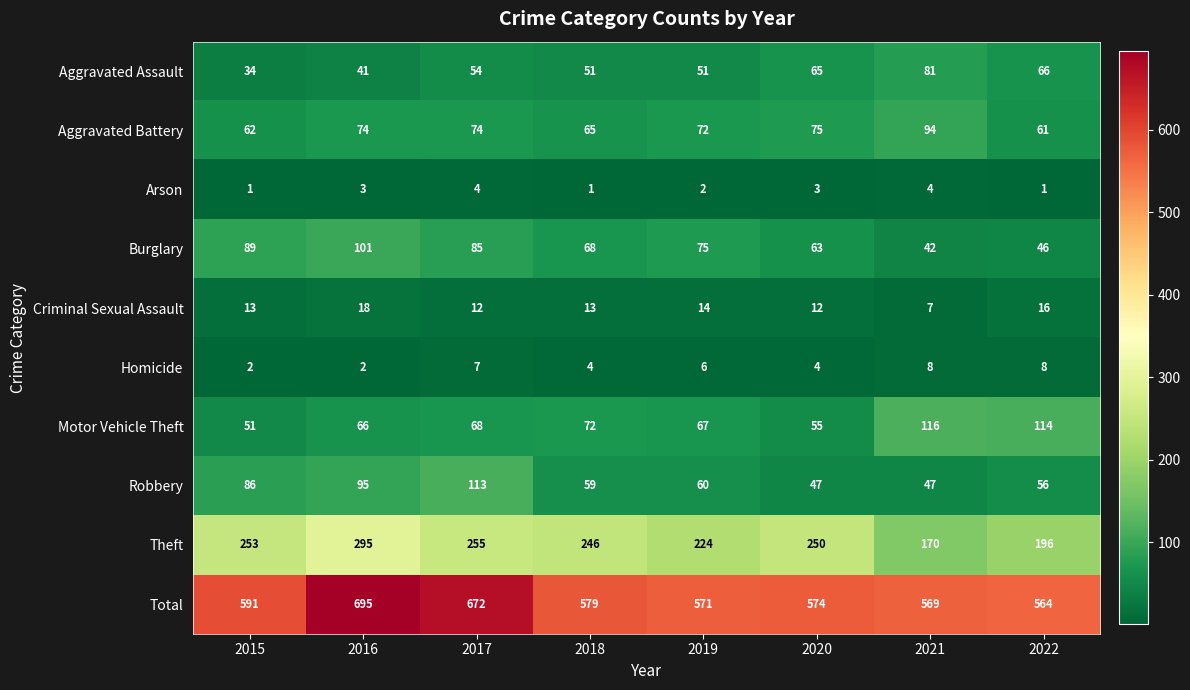

Which category has the lowest value in the Burglary series?

2021